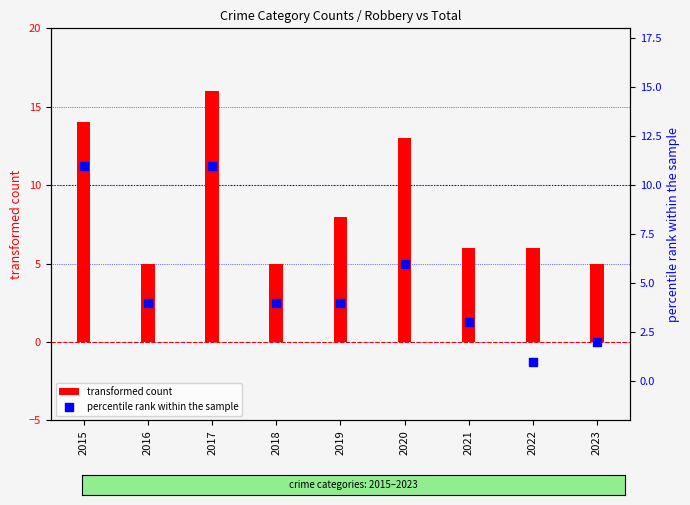

Which series contains the highest Y value?

transformed count